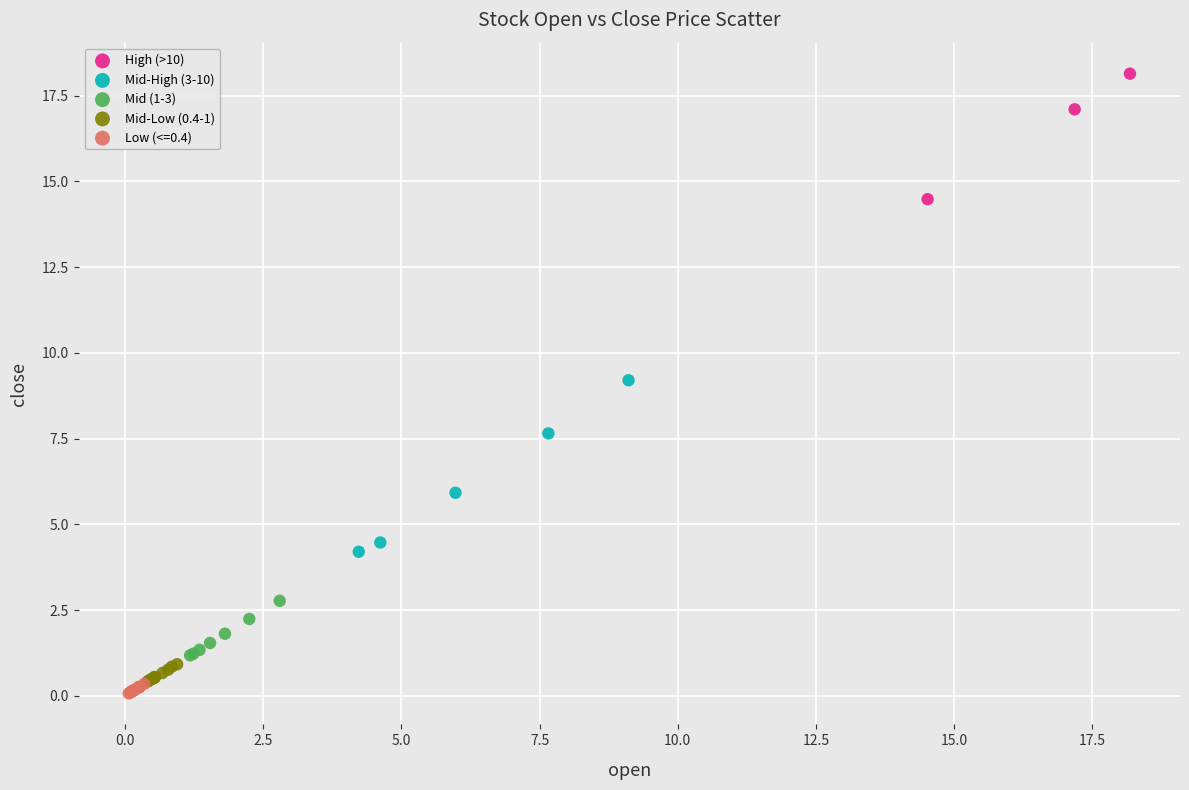

Which series has the largest Y range (max minus min)?

Mid-High (3-10)